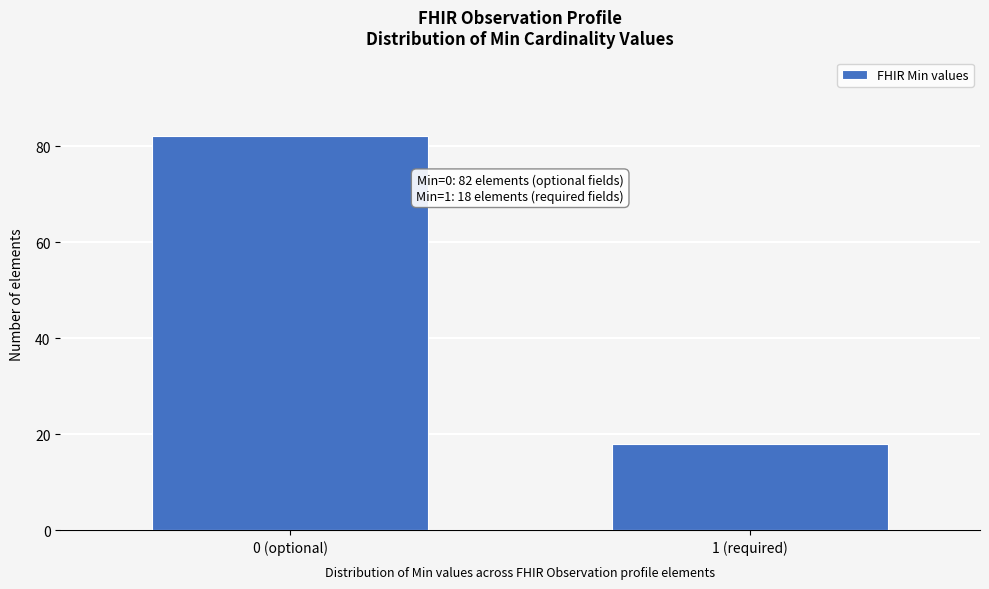

Reading right to left, what are all the values shown in this chart?

1 (required)=18	0 (optional)=82